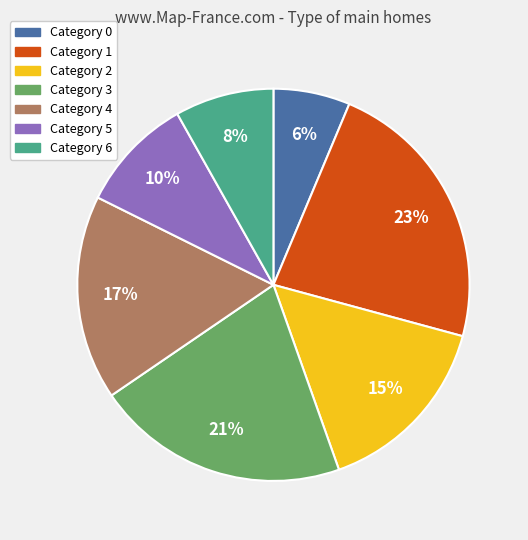

Is there a majority slice in this chart?

No